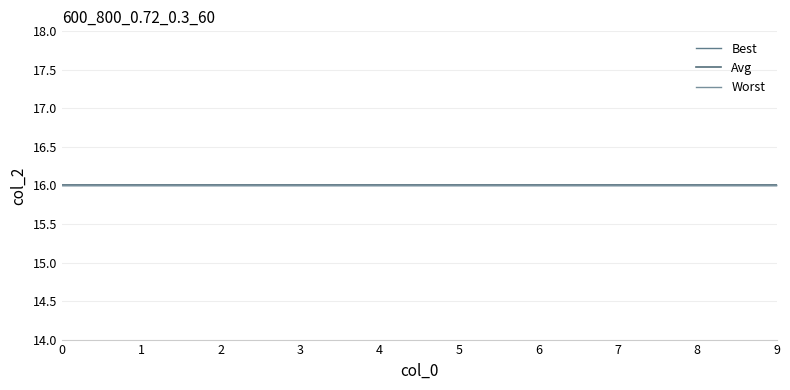

At how many categories does at least one series exceed 12?

10